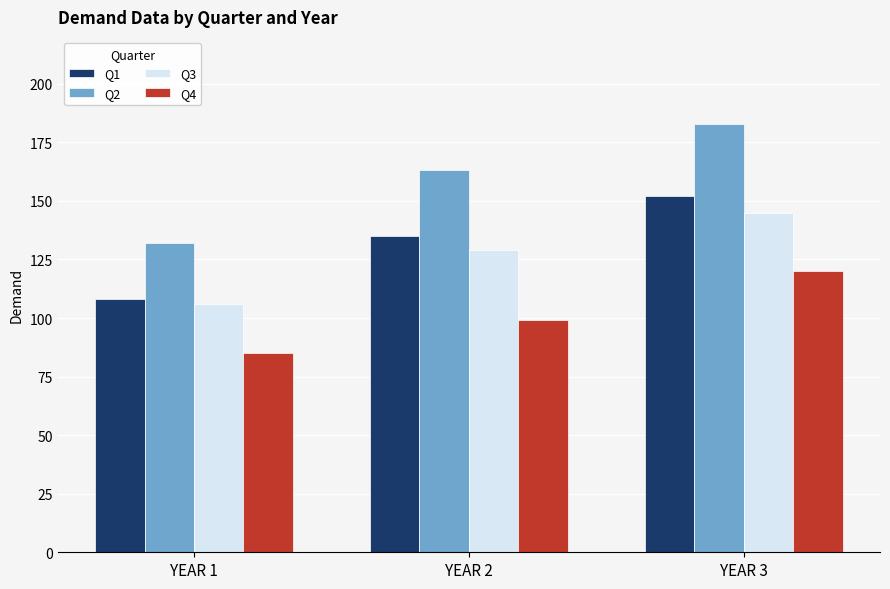

Which series has the largest range (max minus min)?

Q2